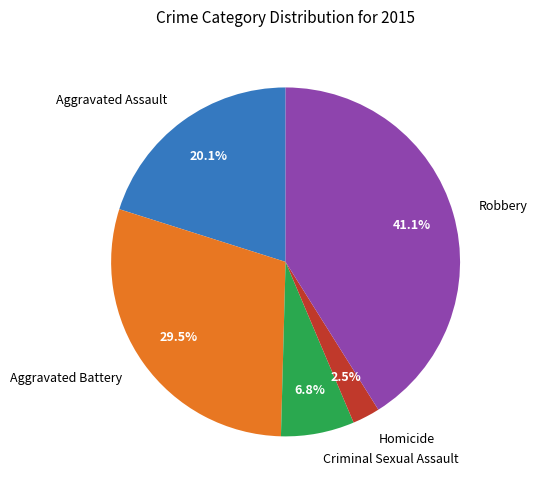

How many segments does this pie chart have?

5